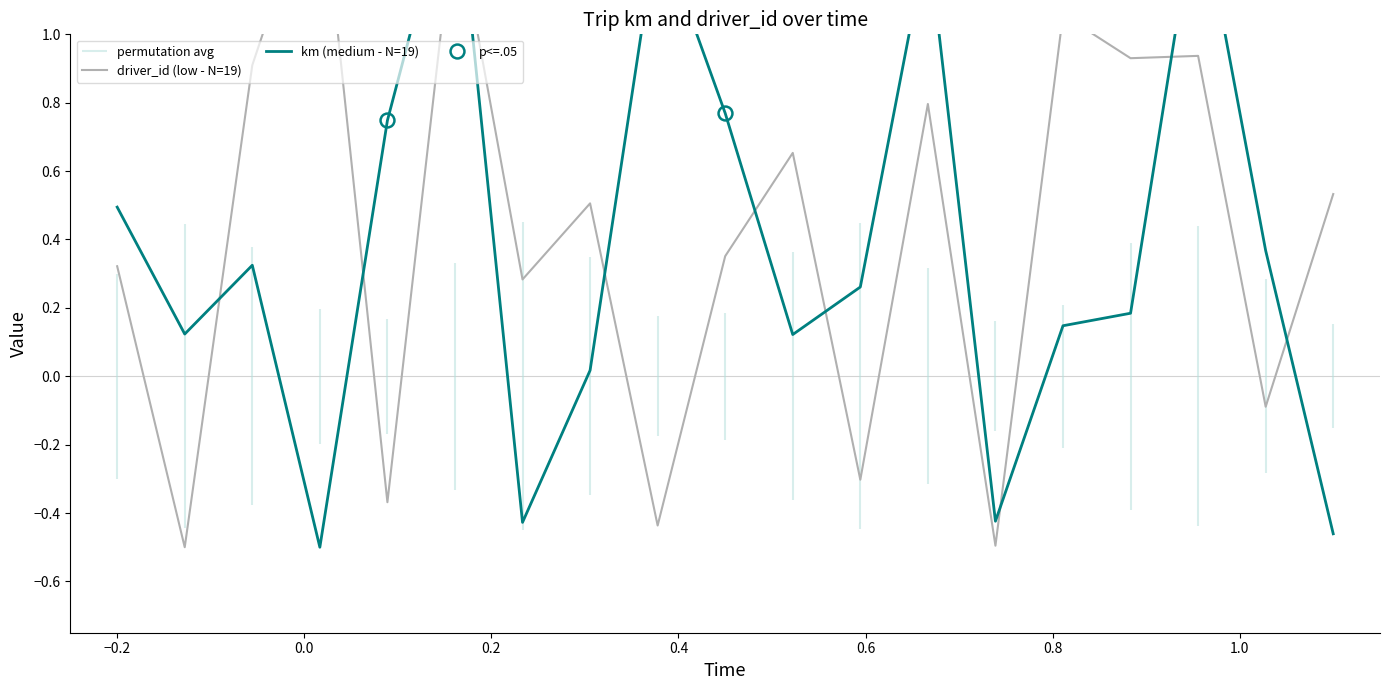

Reading left to right, list all the values displayed in this chart.

driver_id (low - N=19): 0.3	-0.5	0.9	1.5	-0.4	1.4	0.3	0.5	-0.4	0.4	0.7	-0.3	0.8	-0.5	1.1	0.9	0.9	-0.1	0.5
km (medium - N=19): 0.5	0.1	0.3	-0.5	0.7	1.5	-0.4	0.0	1.3	0.8	0.1	0.3	1.3	-0.4	0.1	0.2	1.4	0.4	-0.5